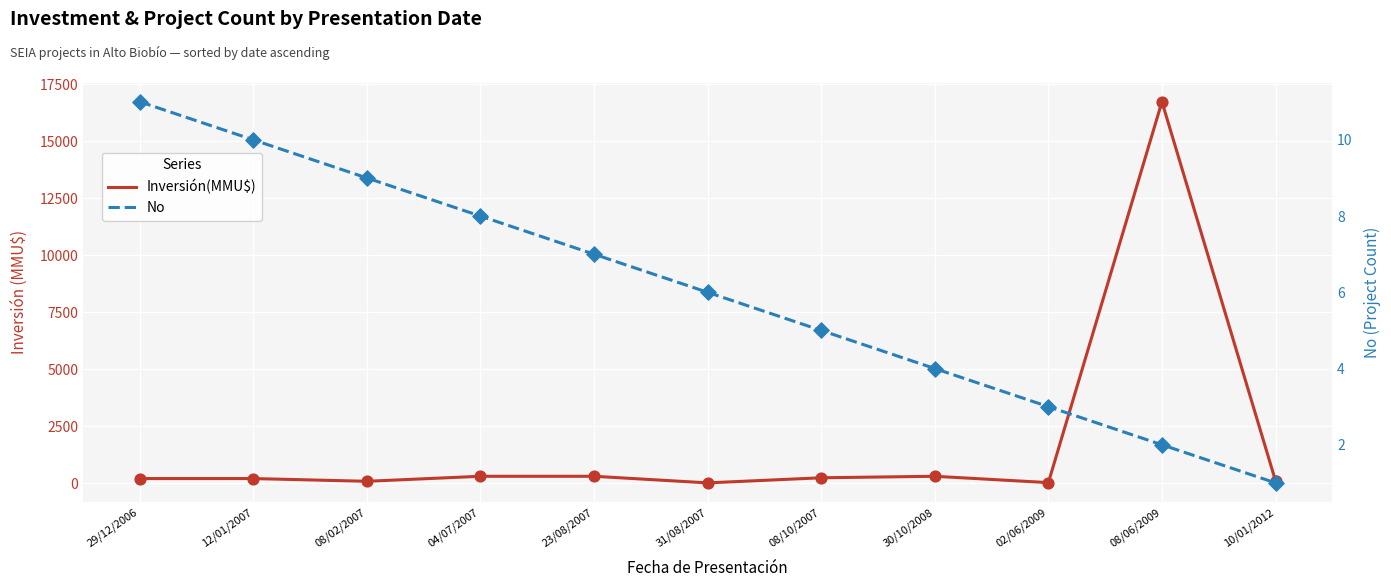

Which series has the largest total across all categories?

Inversión(MMU$)